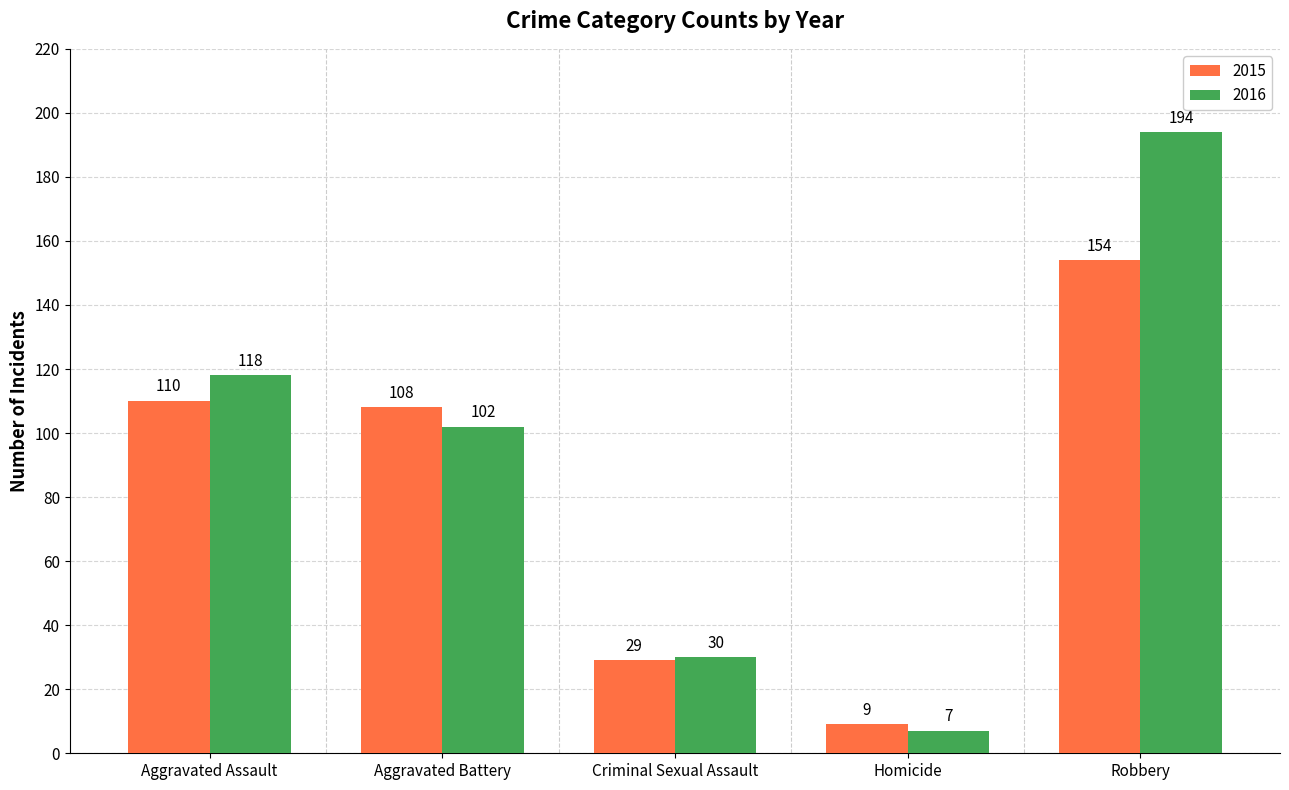

What is the difference between the maximum and second lowest values in the 2015 series?

125